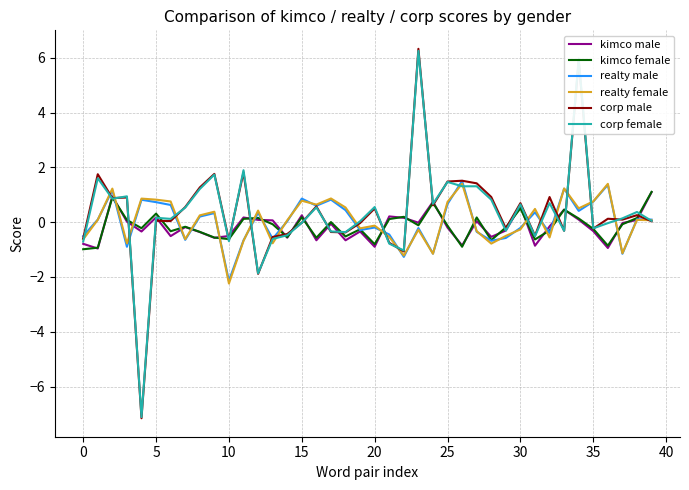

What is the minimum value for corp male?

-7.2